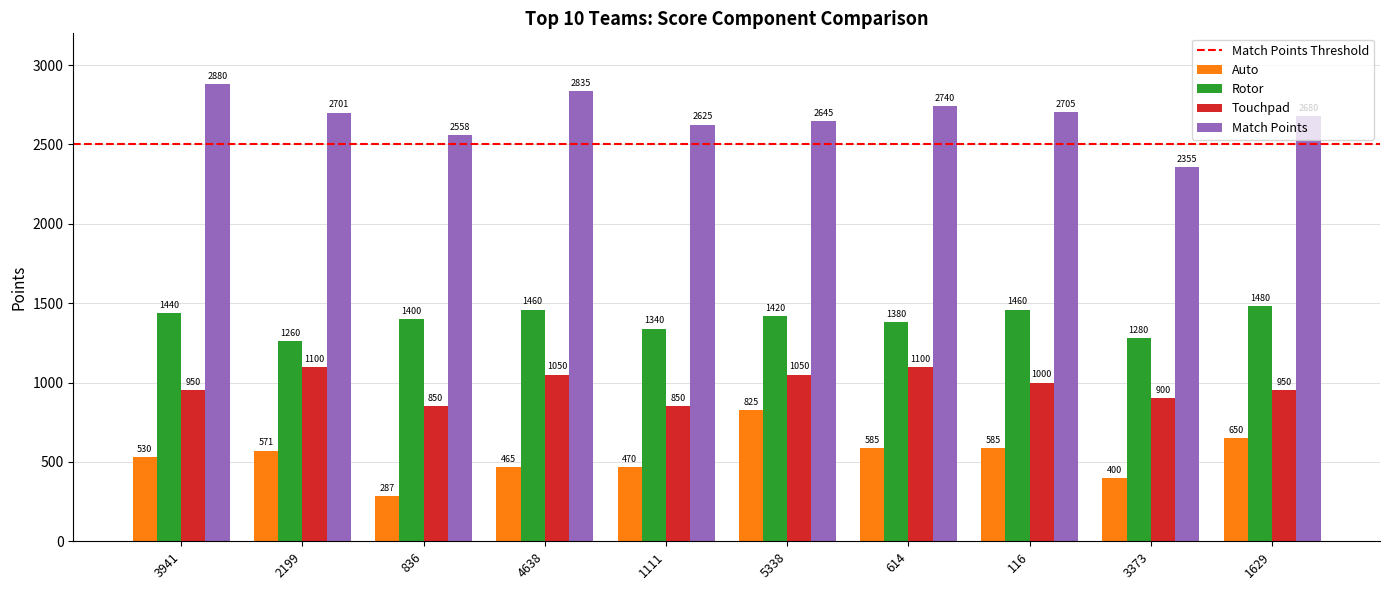

Rank the series at 4638 from lowest to highest value.

Auto, Touchpad, Rotor, Match Points